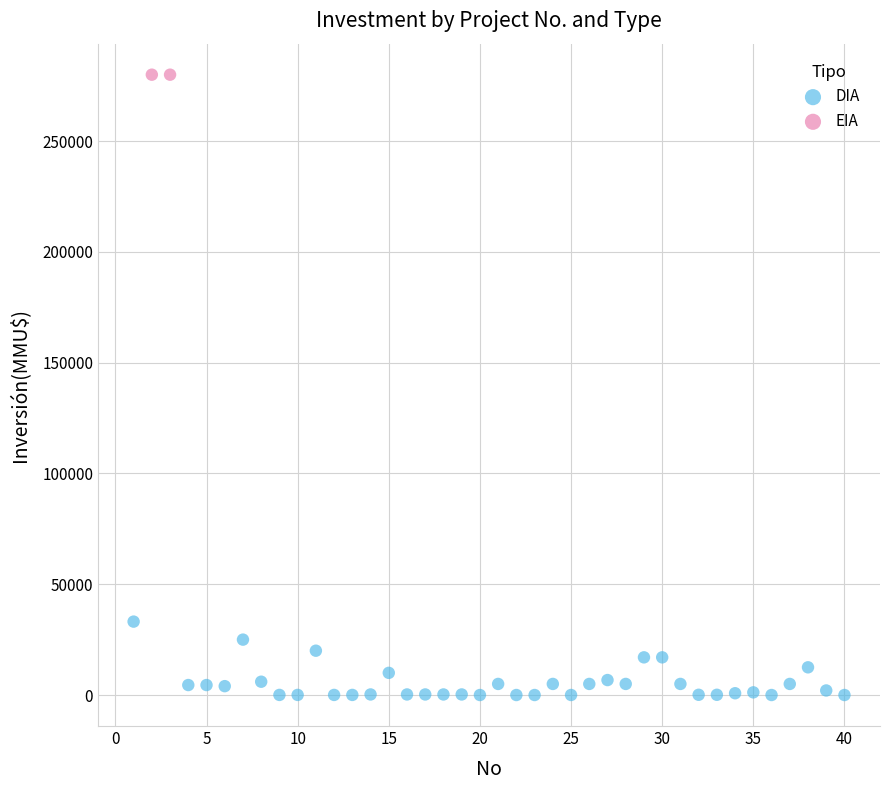

What are all the series names shown in the legend?

DIA, EIA